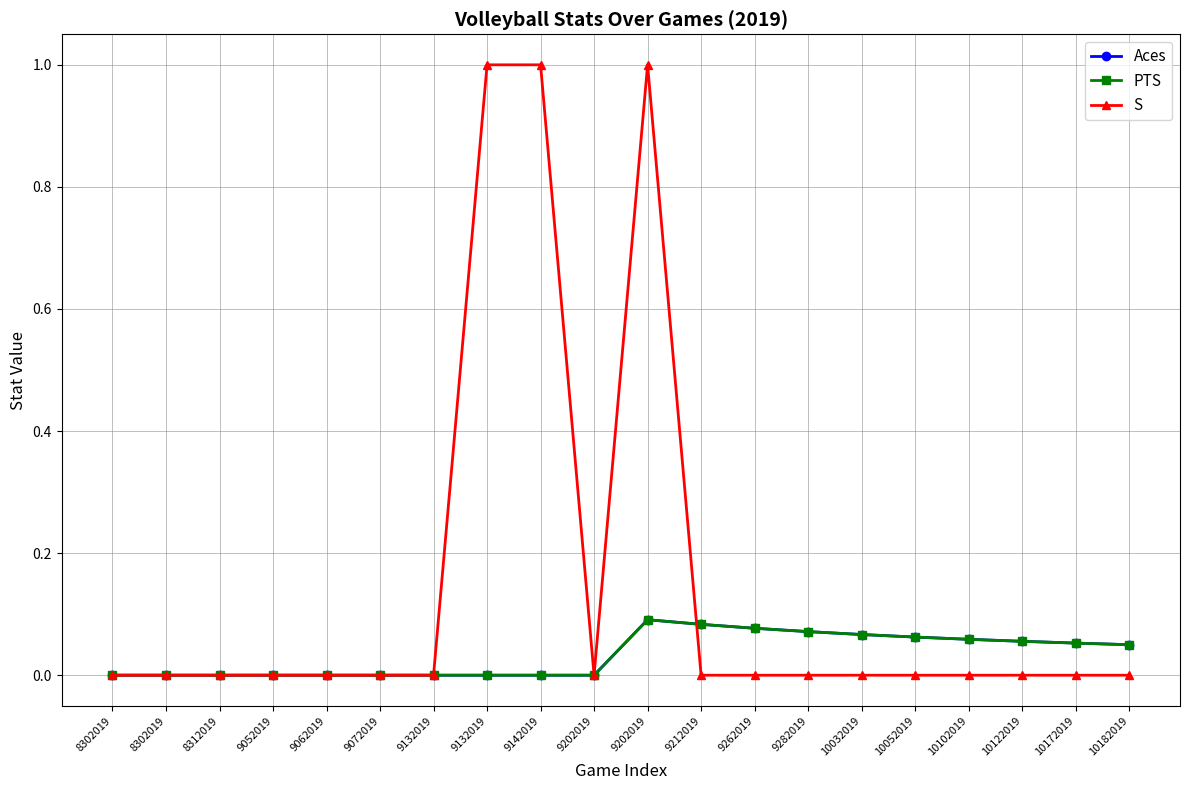

What is the difference between the highest and lowest values at 9142019?

1.0